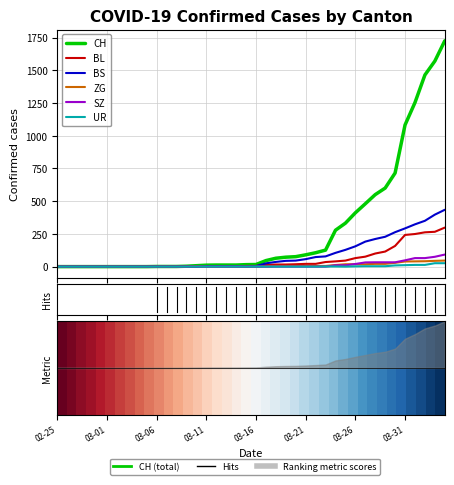

Where is ZG nearest to the value 23?

2020-03-28